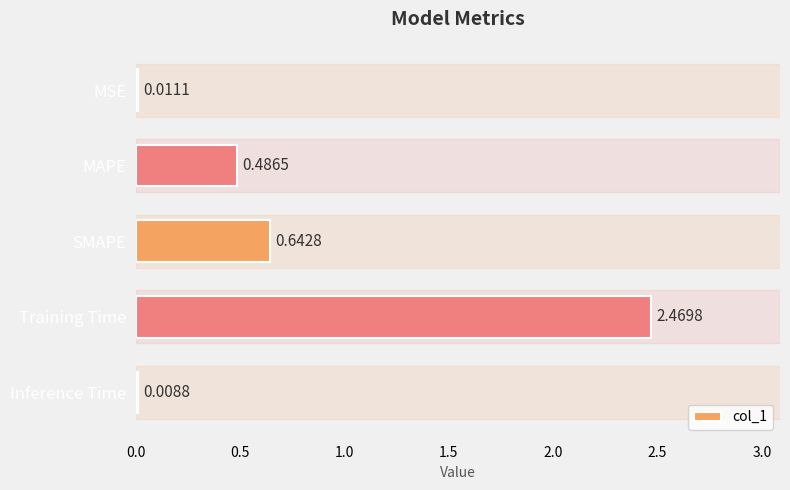

What is the sum of all values?

3.6